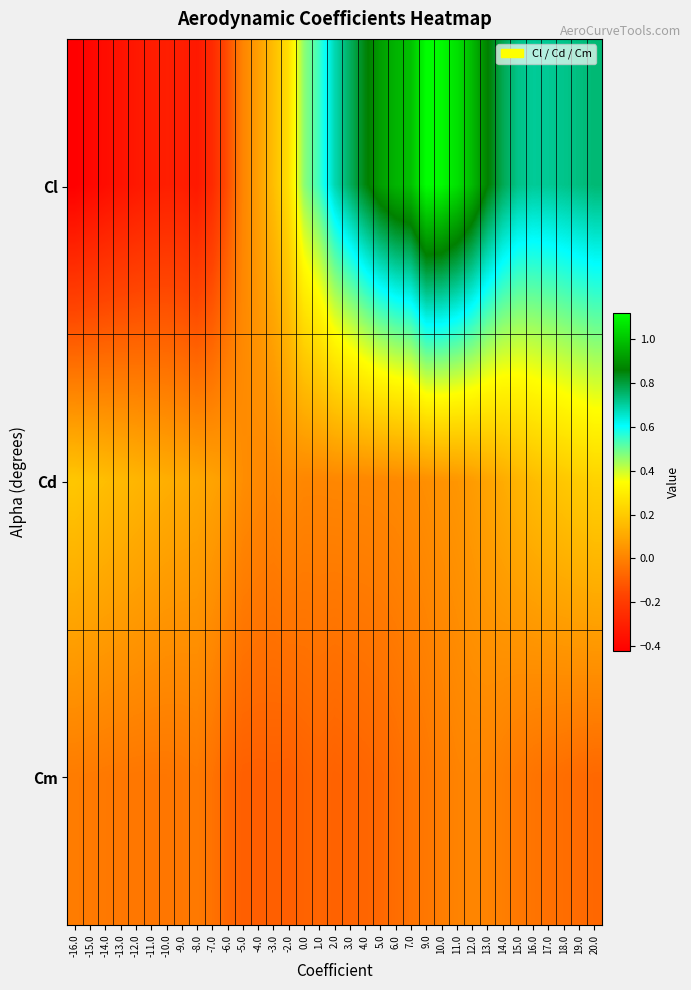

What is the spread (max minus min) of values at 13.0?

0.9